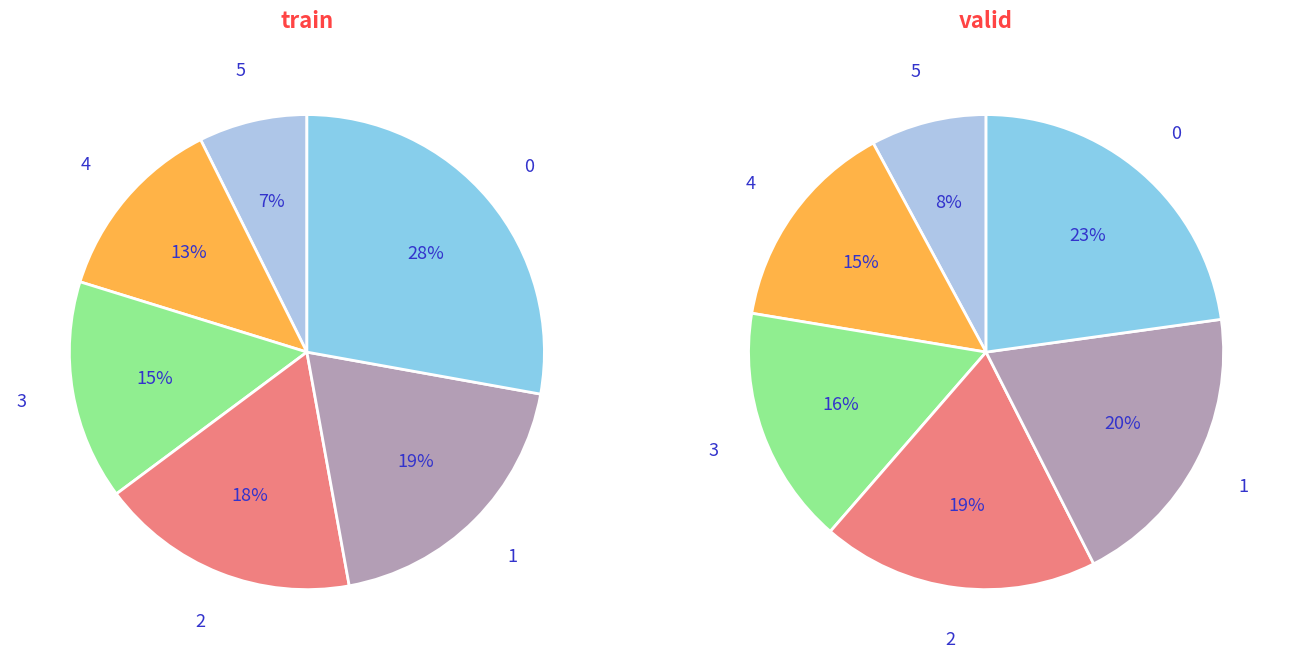

Count the number of slices in the pie.

6